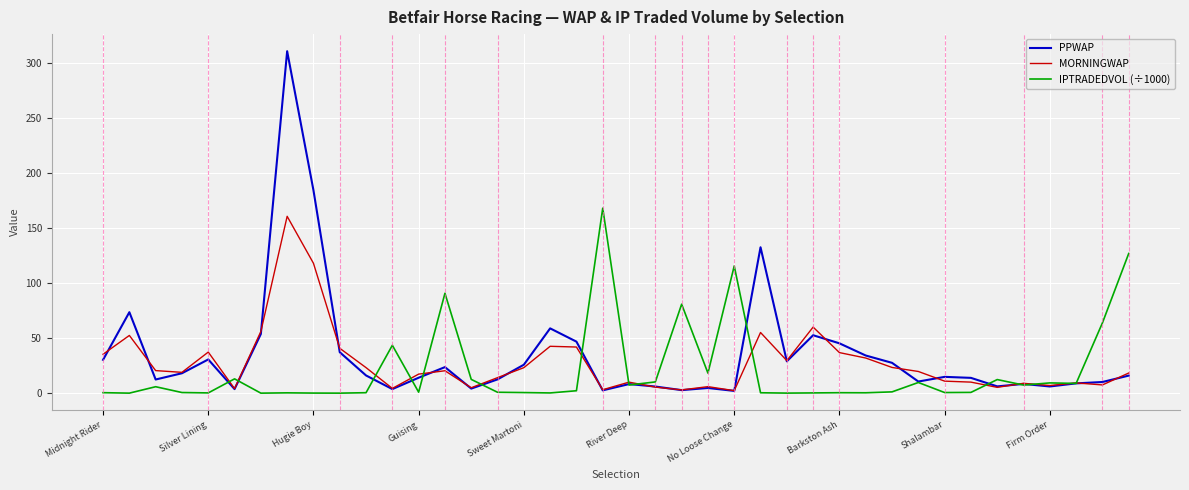

Which series has the largest range (max minus min)?

PPWAP